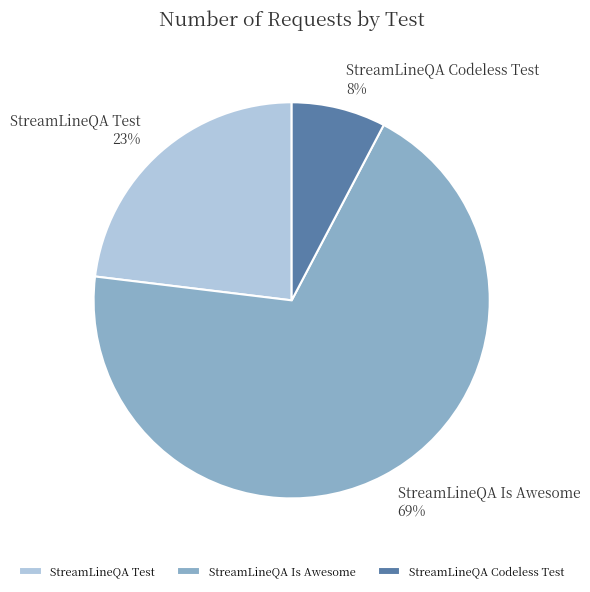

What is the smallest slice in the pie chart?

StreamLineQA Codeless Test